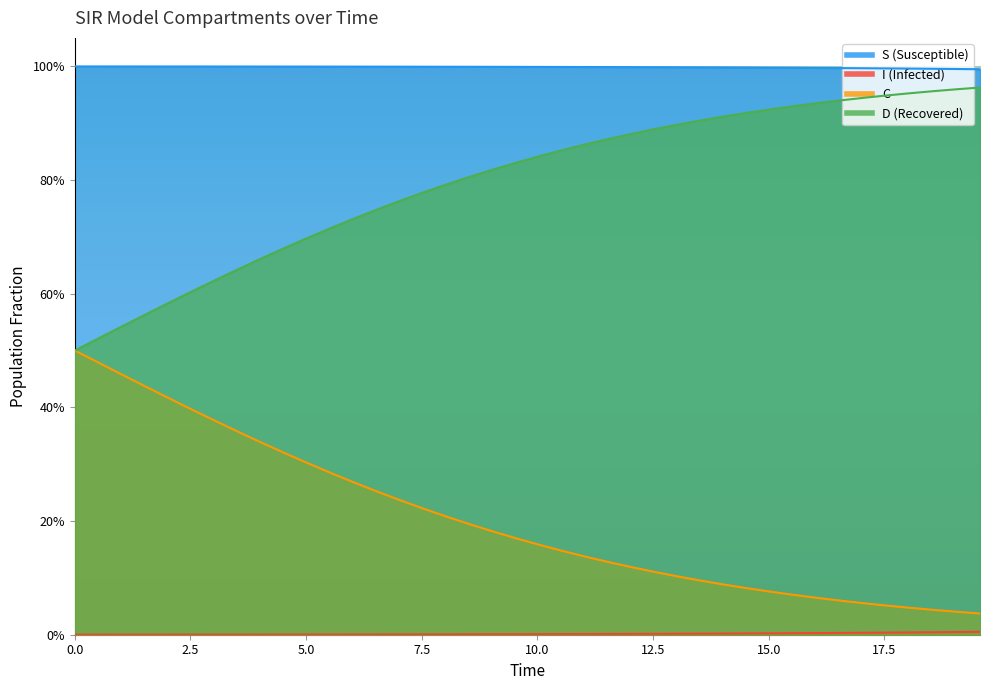

Rank the series by their maximum value, from lowest to highest.

I, C, D, S